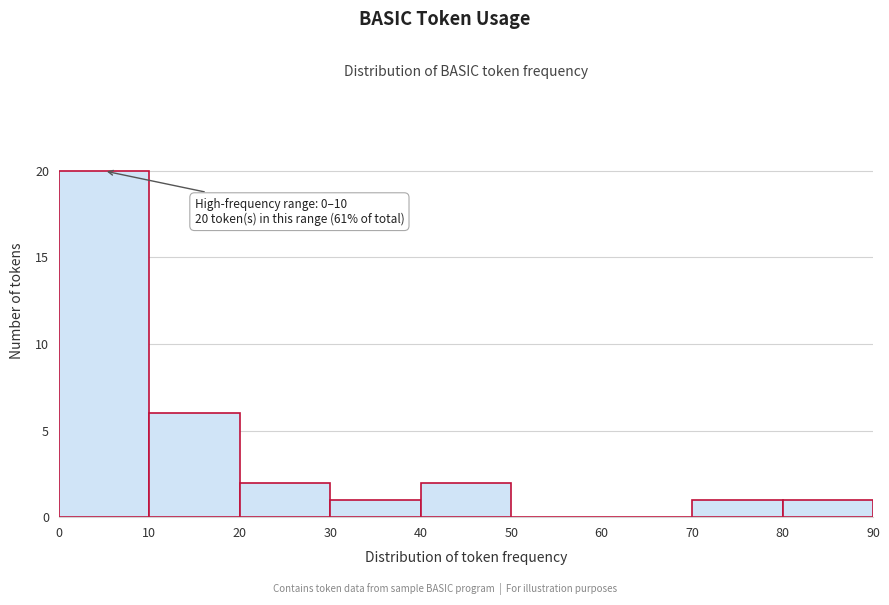

Which range on the x-axis has the tallest bar?

0 to 10